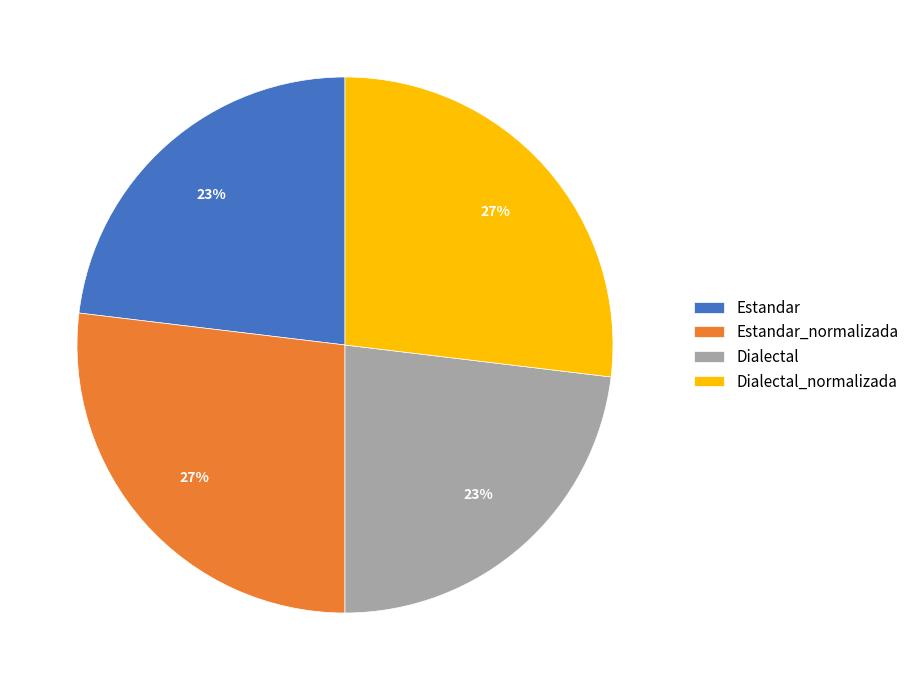

To the nearest percent, what portion does Estandar_normalizada represent?

27%